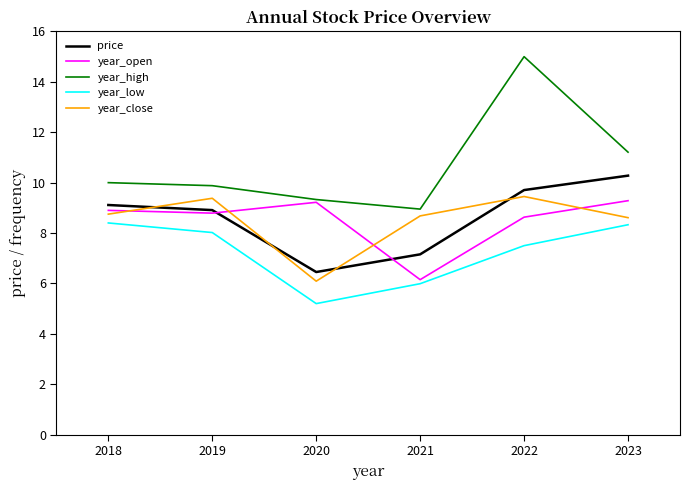

At how many categories does at least one series exceed 13?

1